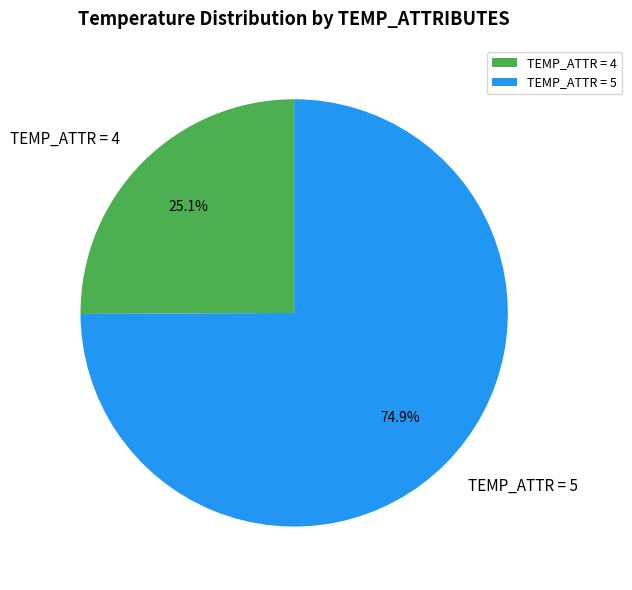

Is there any slice that represents more than half of the pie?

Yes